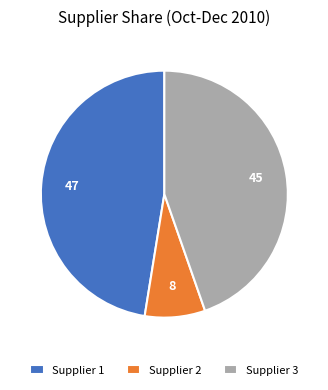

Is there a majority slice in this chart?

No